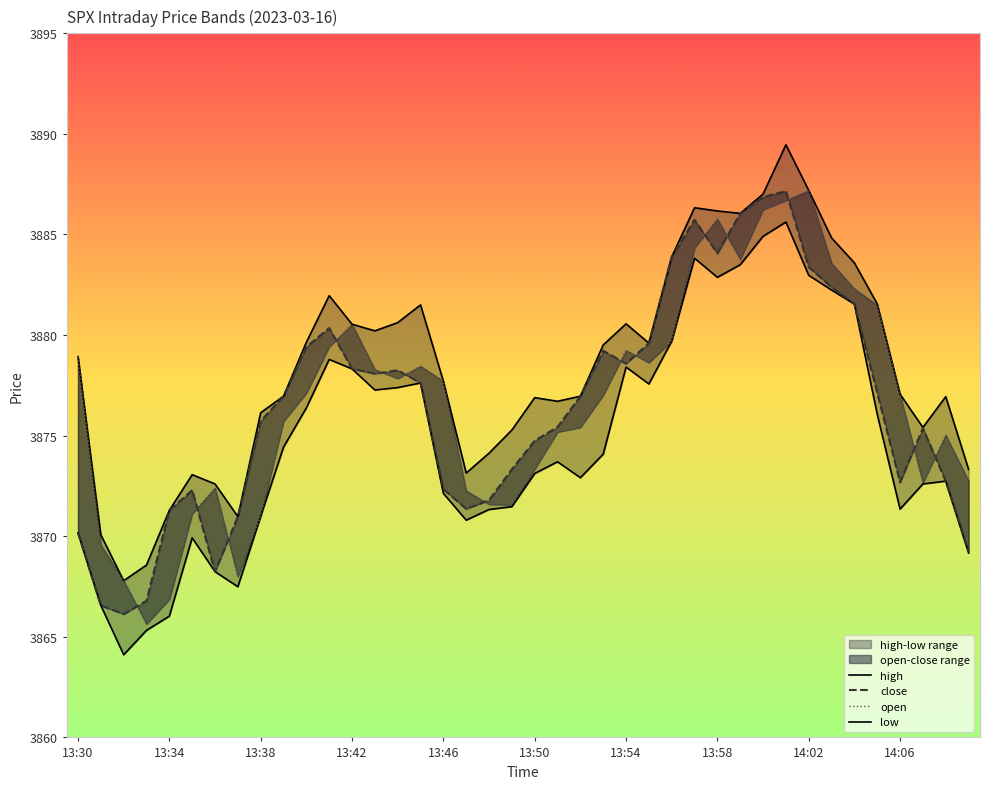

Which series has the widest spread of values?

high